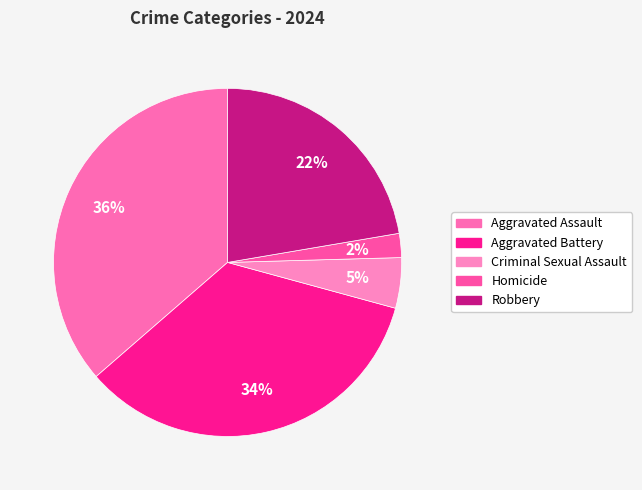

What percentage do Aggravated Battery and Homicide together represent?

36.6%